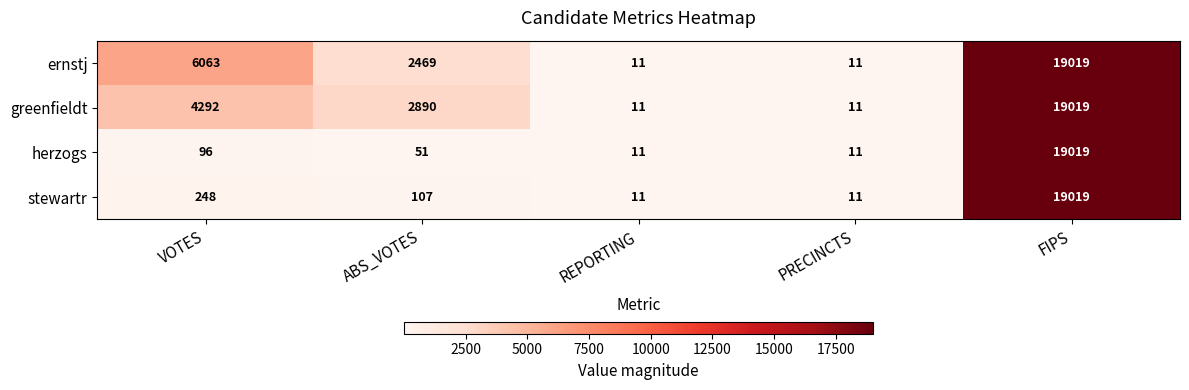

What is the total value across all series at FIPS?

76076